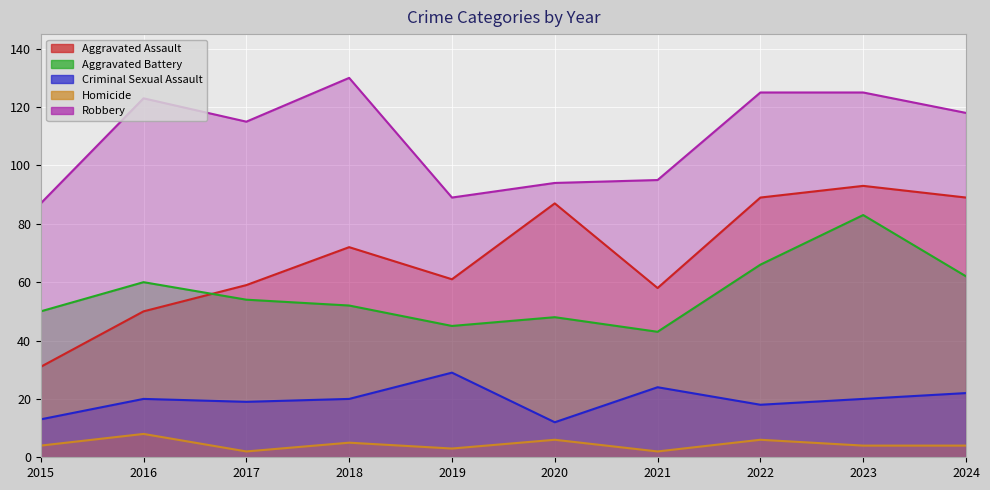

Is the value of Aggravated Assault at 2023 greater than the value of Robbery at 2017?

No